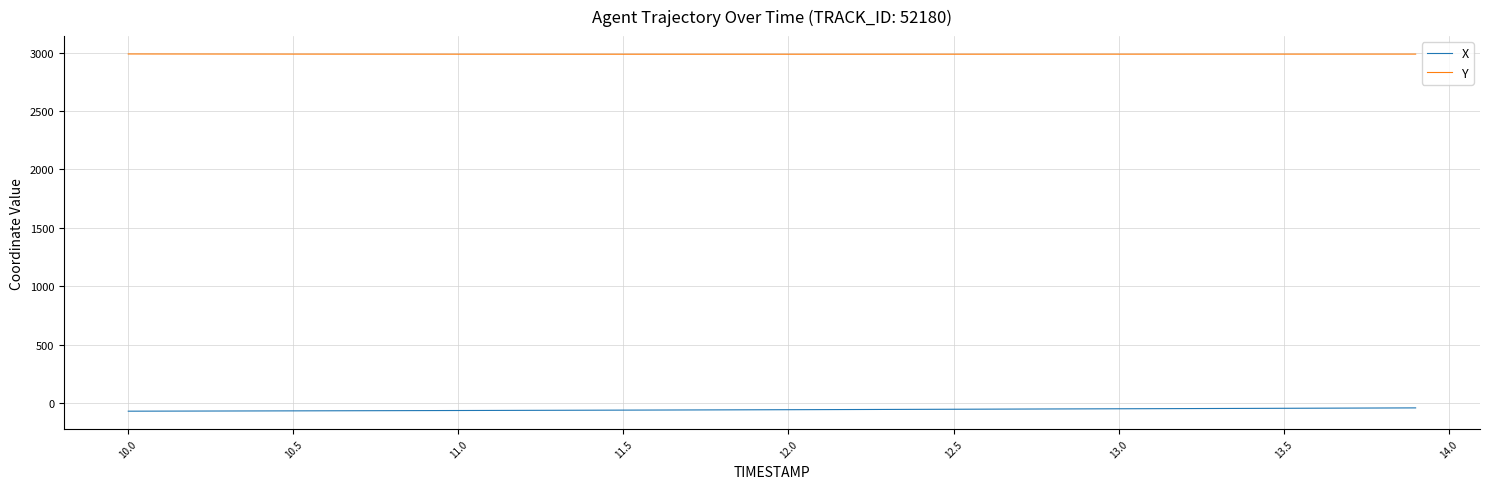

True or false: Y and X cross at least once.

False